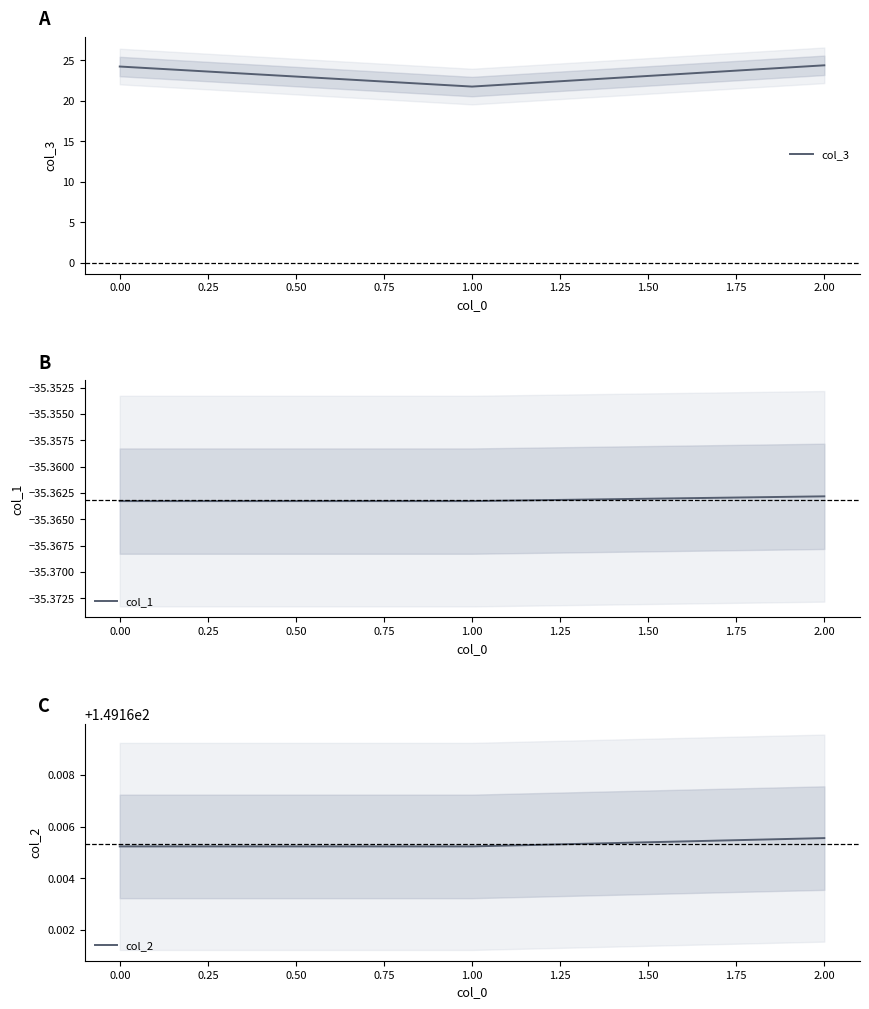

The value of col_3 at 0.00 is 24.2. True or false?

True